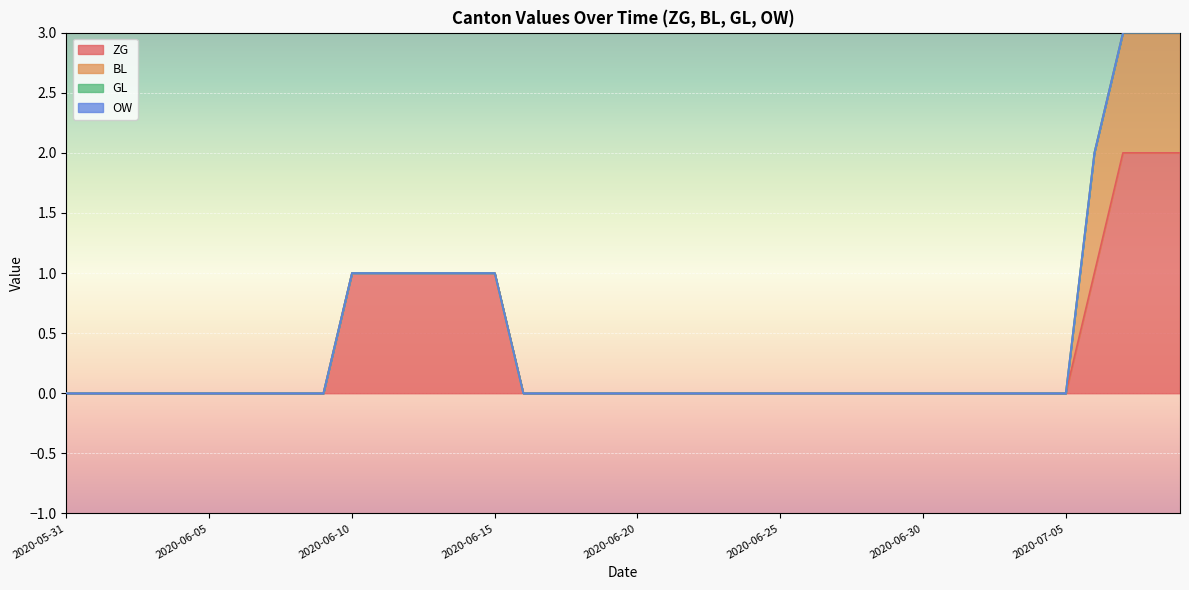

What is the label of the 25th point from the left?

2020-06-24